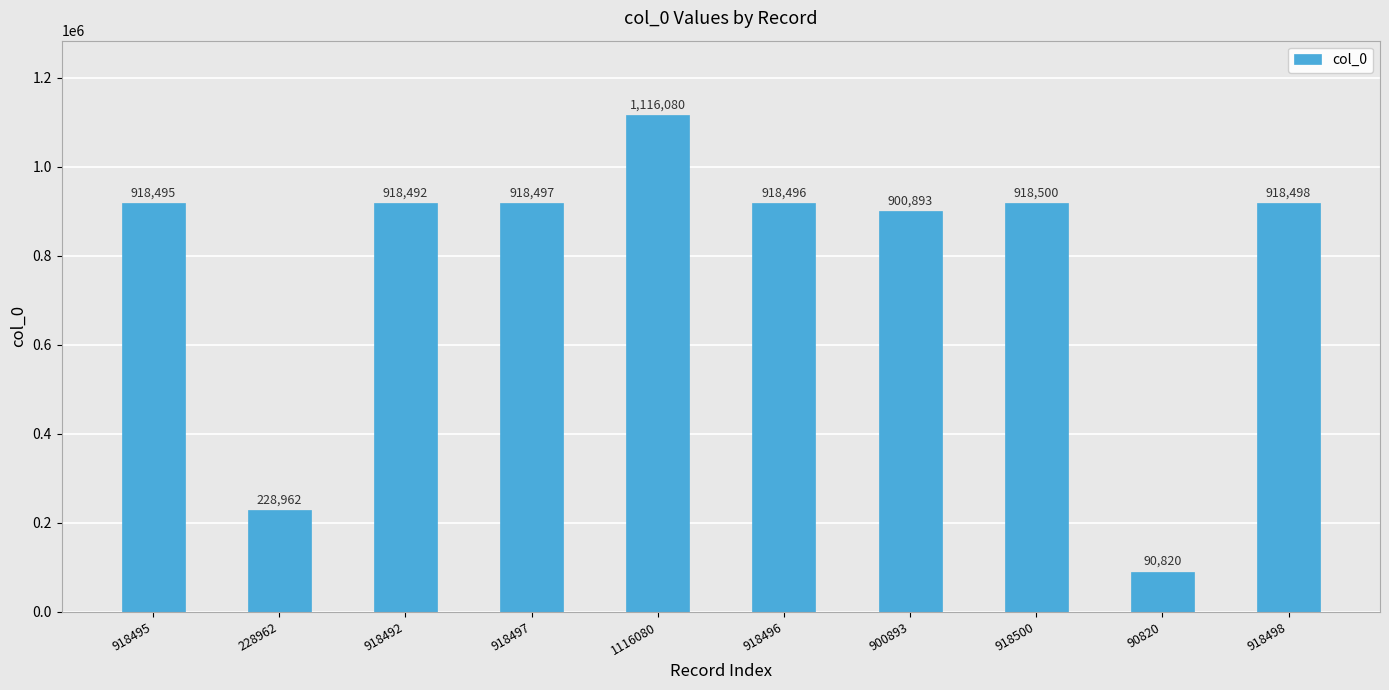

Rank the categories by value from highest to lowest.

1116080, 918500, 918498, 918497, 918496, 918495, 918492, 900893, 228962, 90820